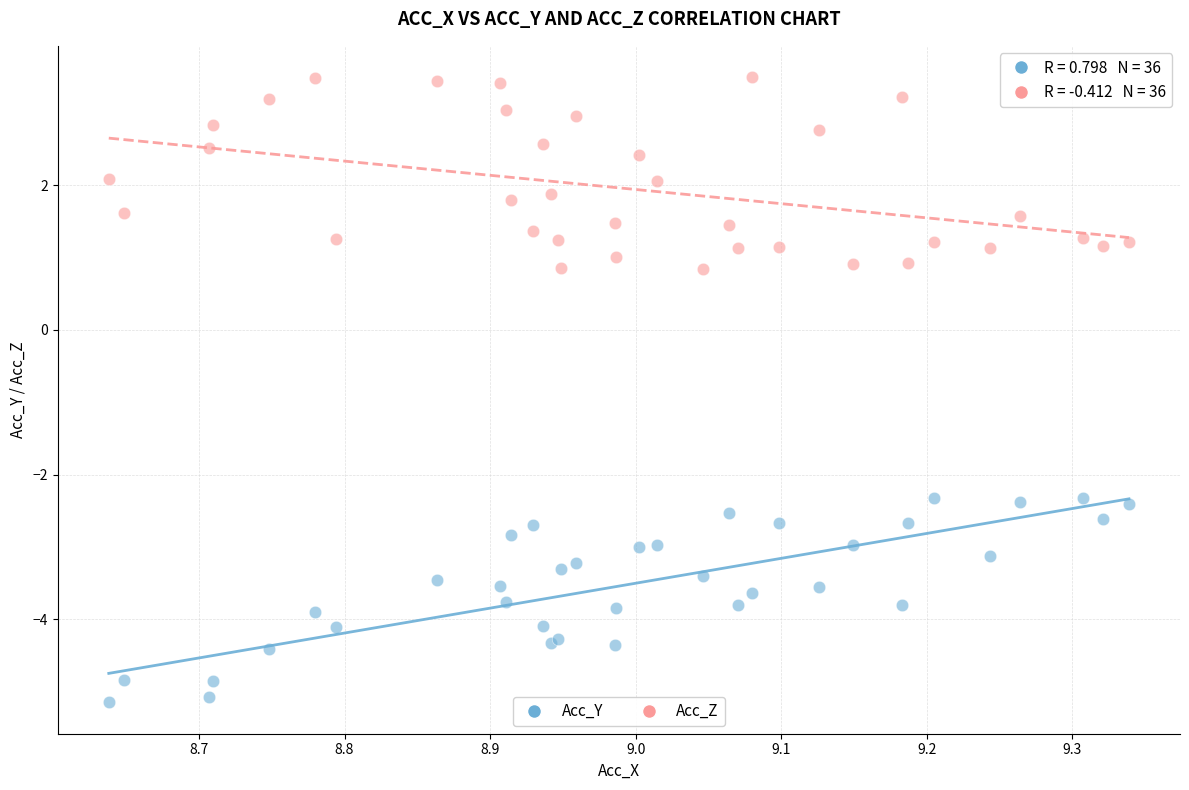

What are all the series names shown in the legend?

Acc_Y, Acc_Z